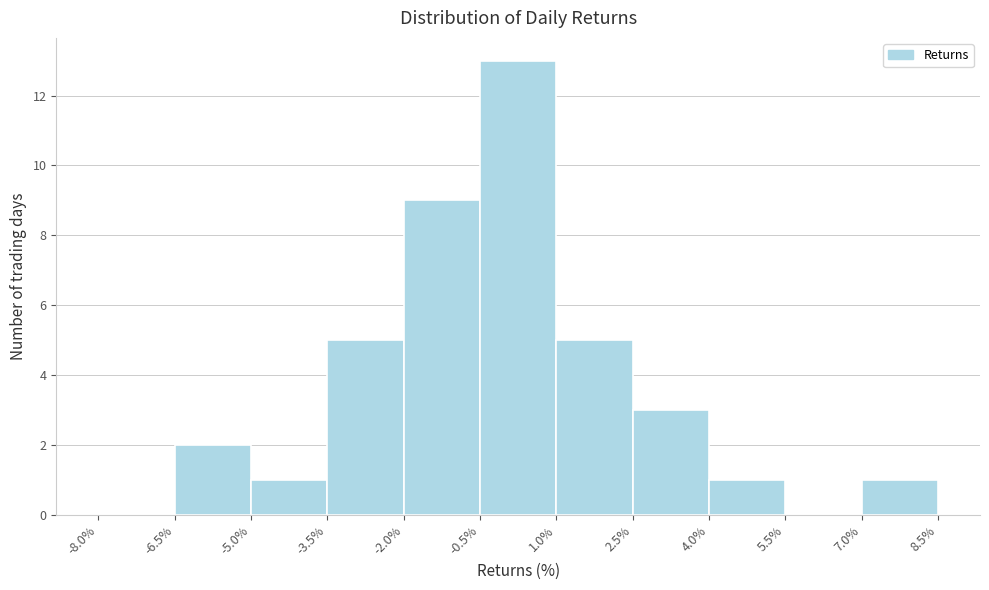

How tall is the bar that spans -0.5% to 1.0% on the x-axis? The values are not printed on the chart, so give them approximately, as read against the axis.

13